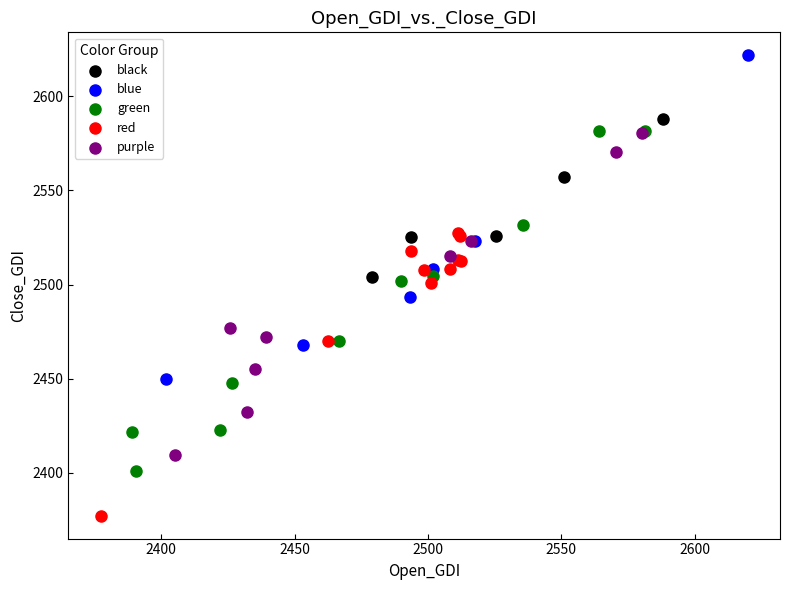

What are all the series names shown in the legend?

black, blue, green, red, purple